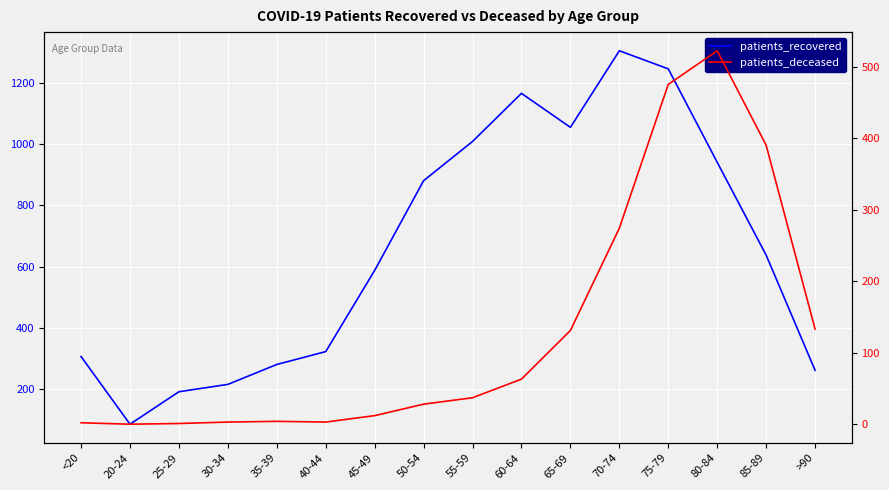

What is the approximate value of patients_recovered at 20-24?

86